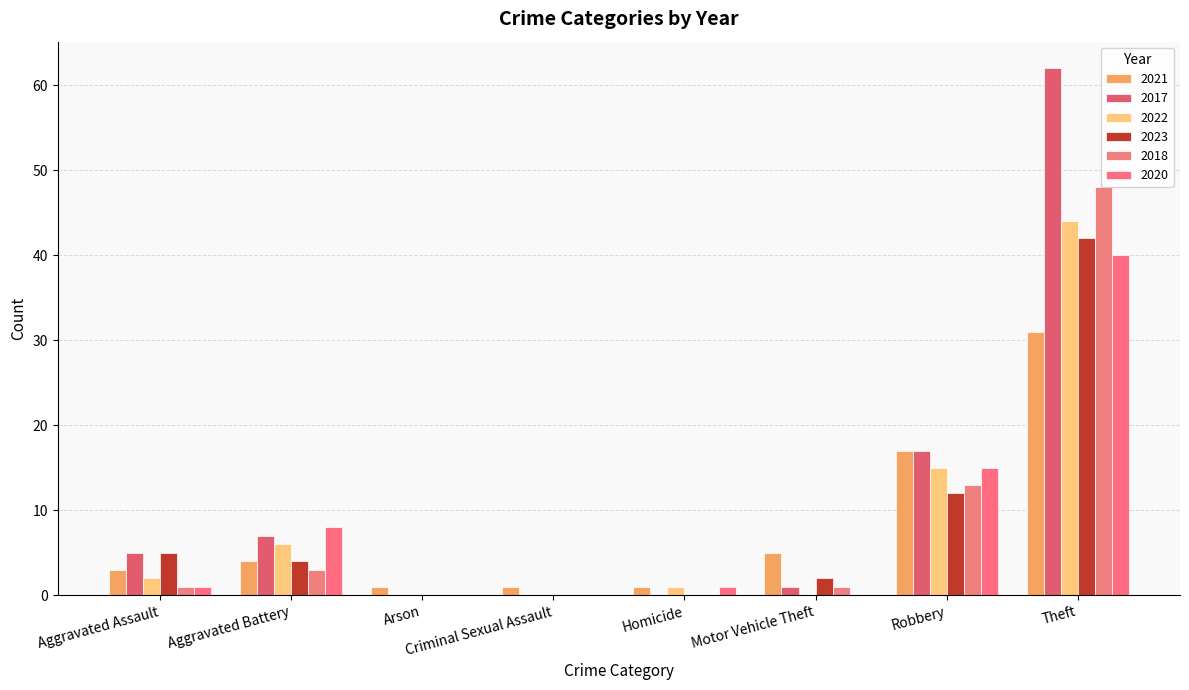

How many distinct data groups are displayed?

6